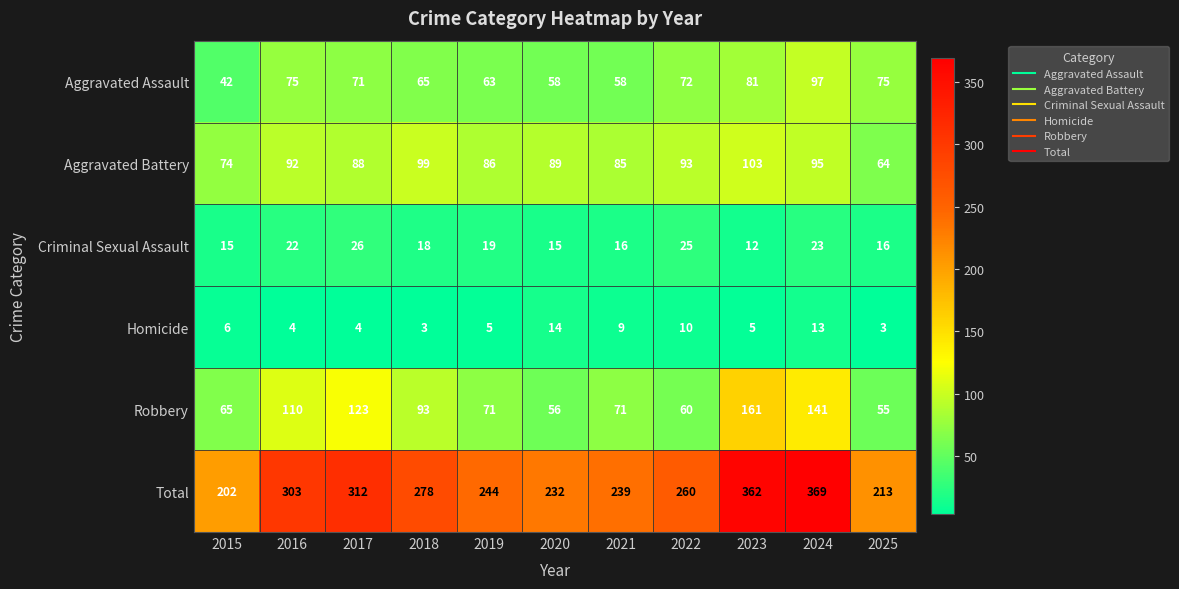

Rank the series at 2015 from lowest to highest value.

Homicide, Criminal Sexual Assault, Aggravated Assault, Robbery, Aggravated Battery, Total